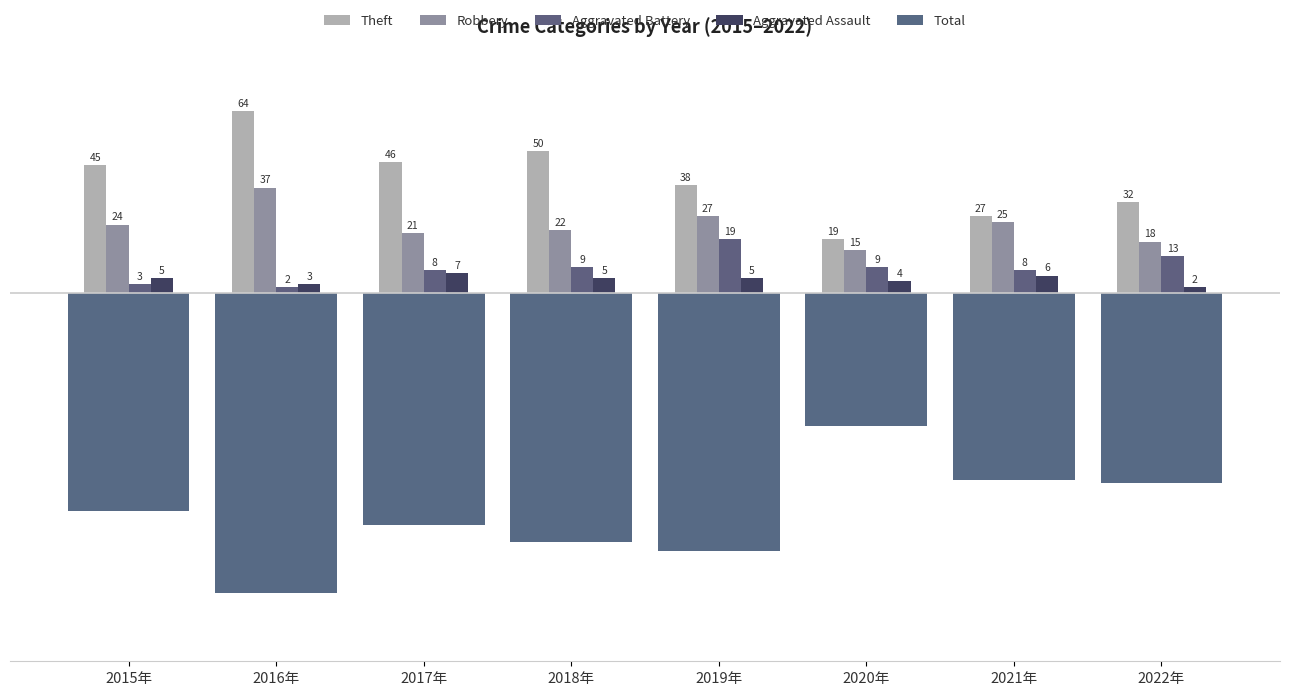

List the labels in order of Robbery value, smallest first.

2020年, 2022年, 2017年, 2018年, 2015年, 2021年, 2019年, 2016年